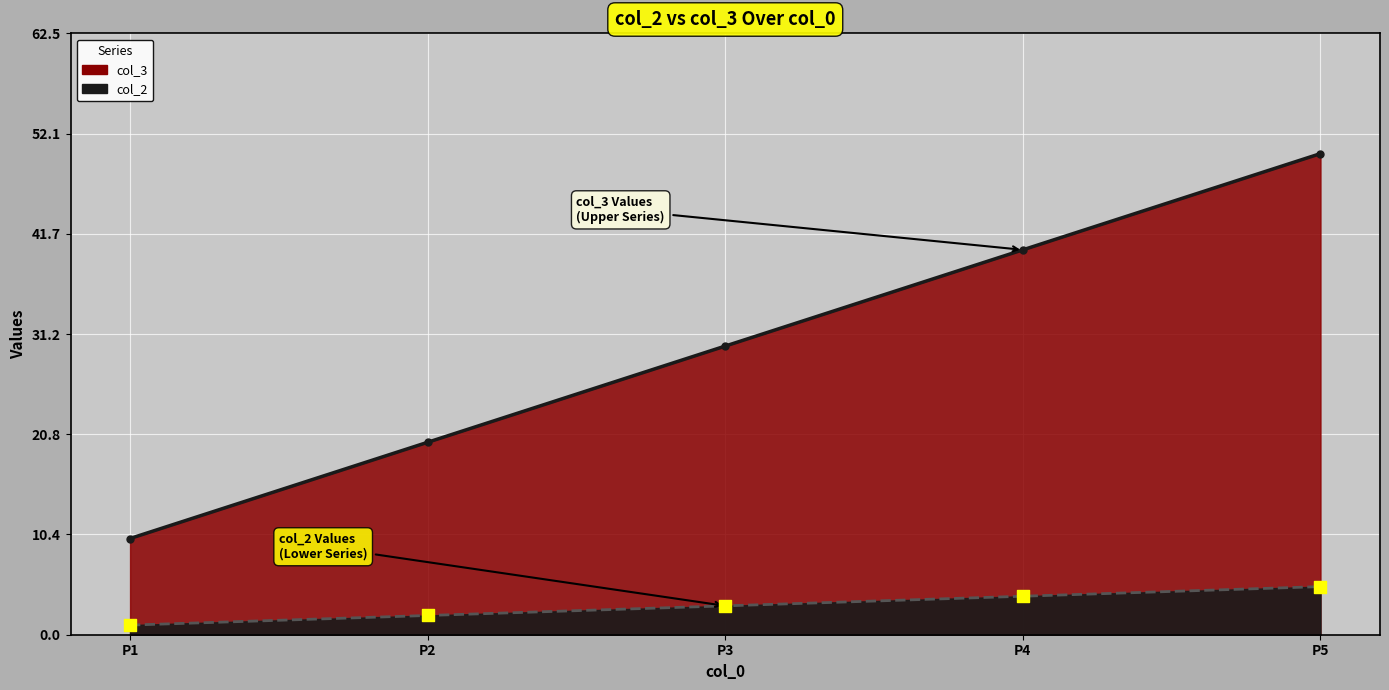

At which category is the sum across all series the highest?

P5